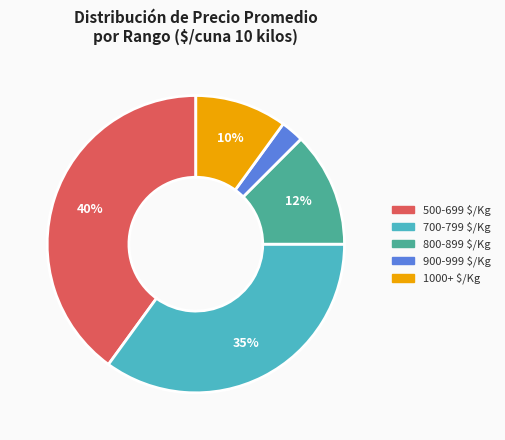

To the nearest percent, what is the average slice percentage?

20%